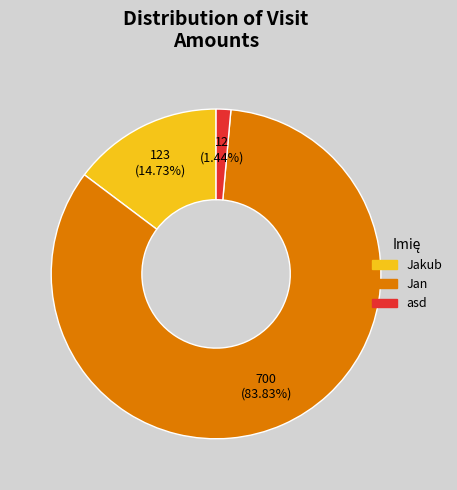

Approximately how many times larger is the value at asd compared to Jakub?

0.1